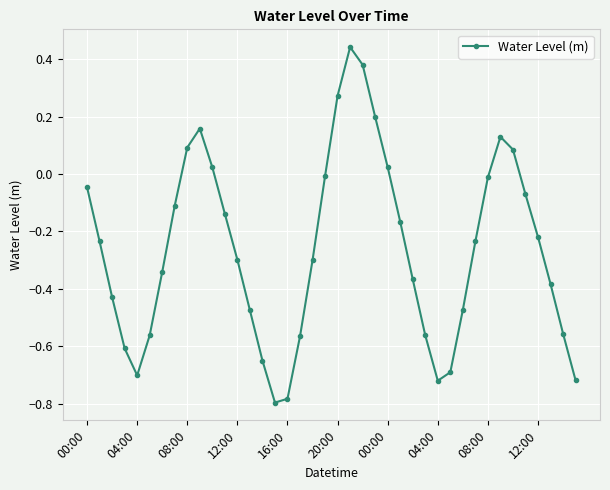

What is the sum of all values?

-10.4